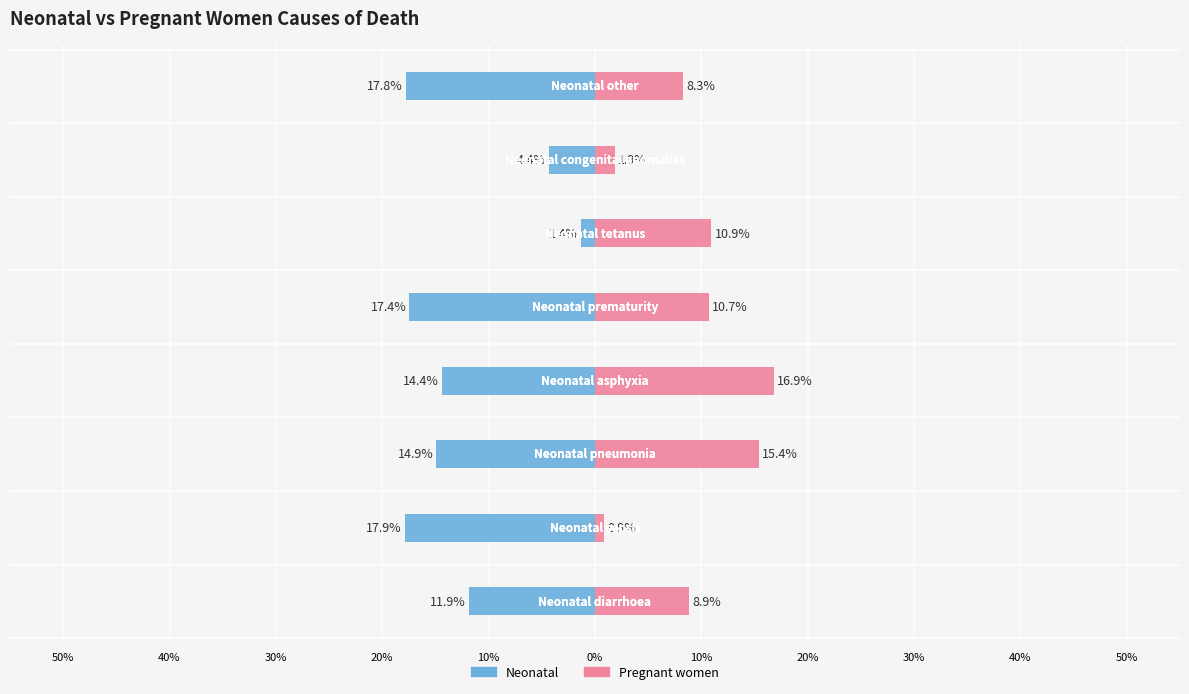

Which series has the largest range (max minus min)?

Neonatal